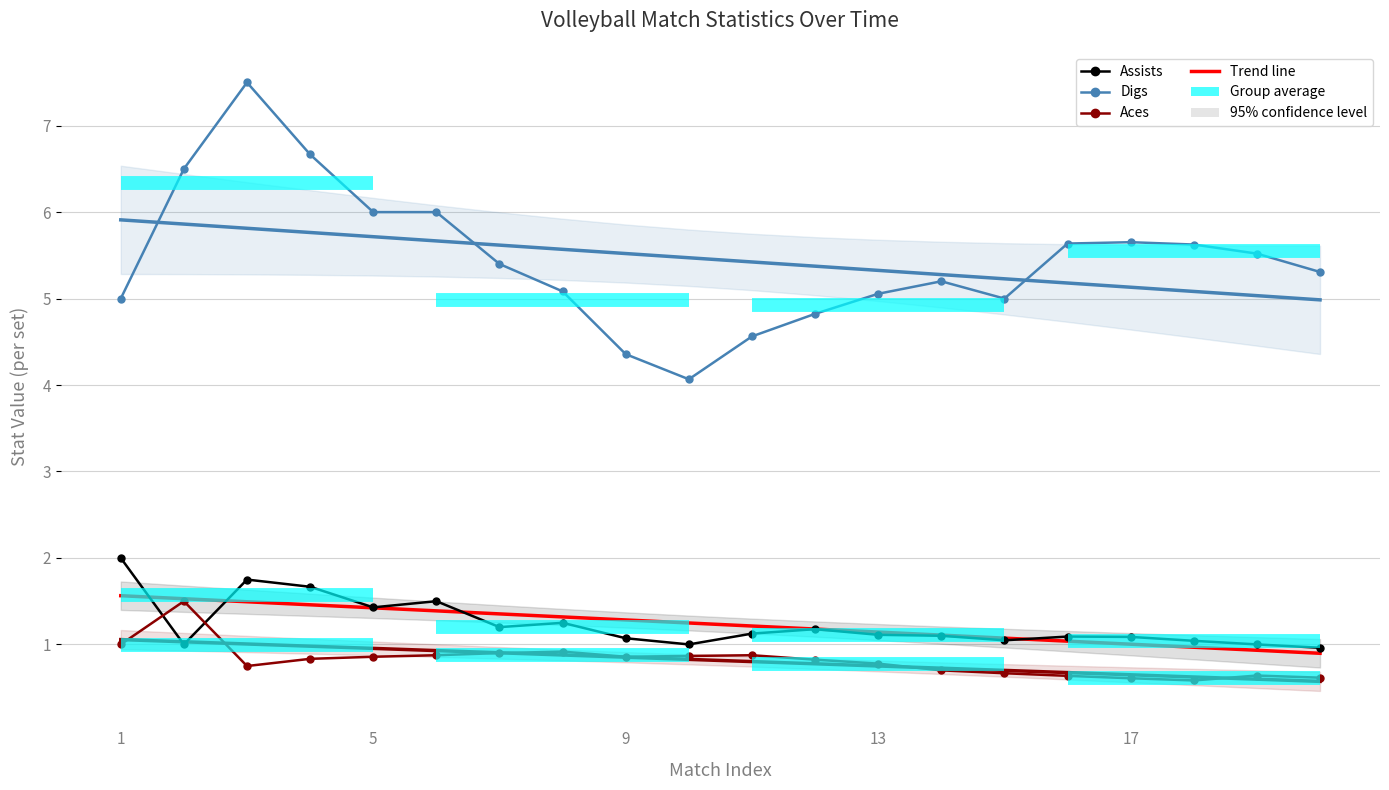

Does the chart have visible grid lines?

Yes